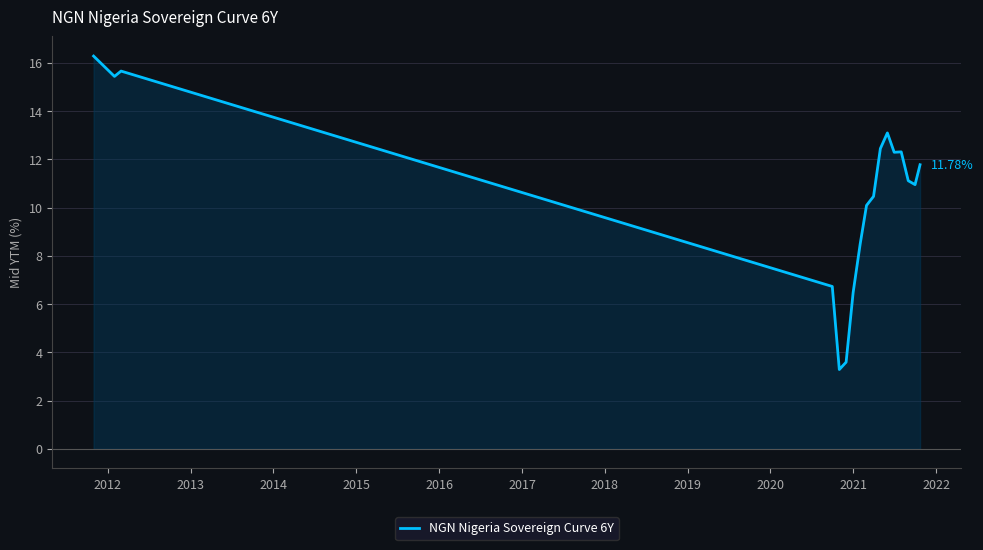

How many distinct data groups are displayed?

1